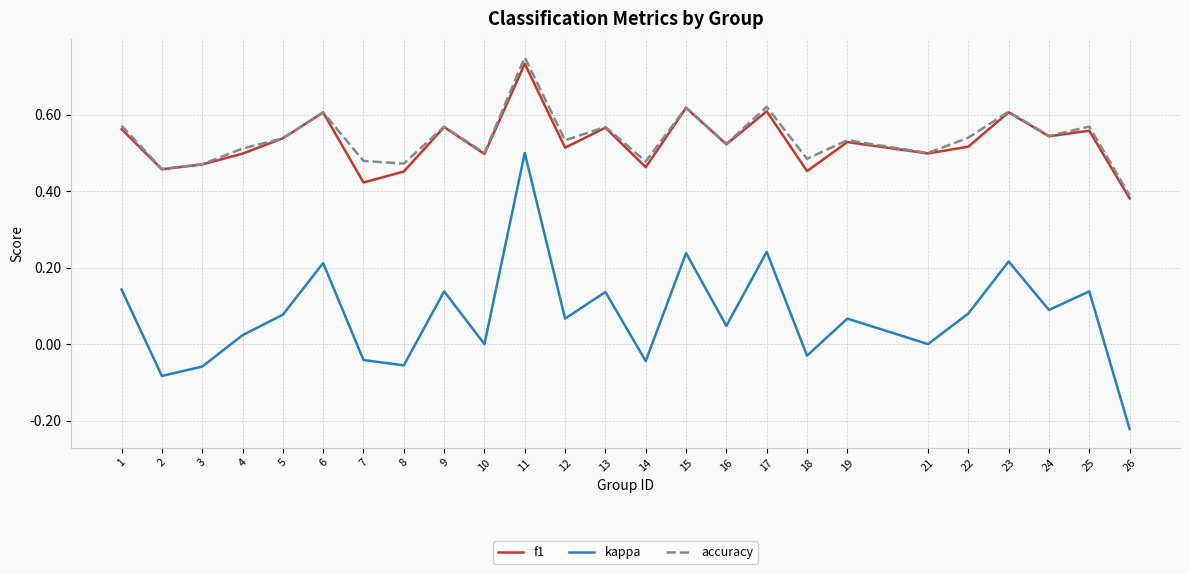

At how many categories does at least one series exceed 0?

25